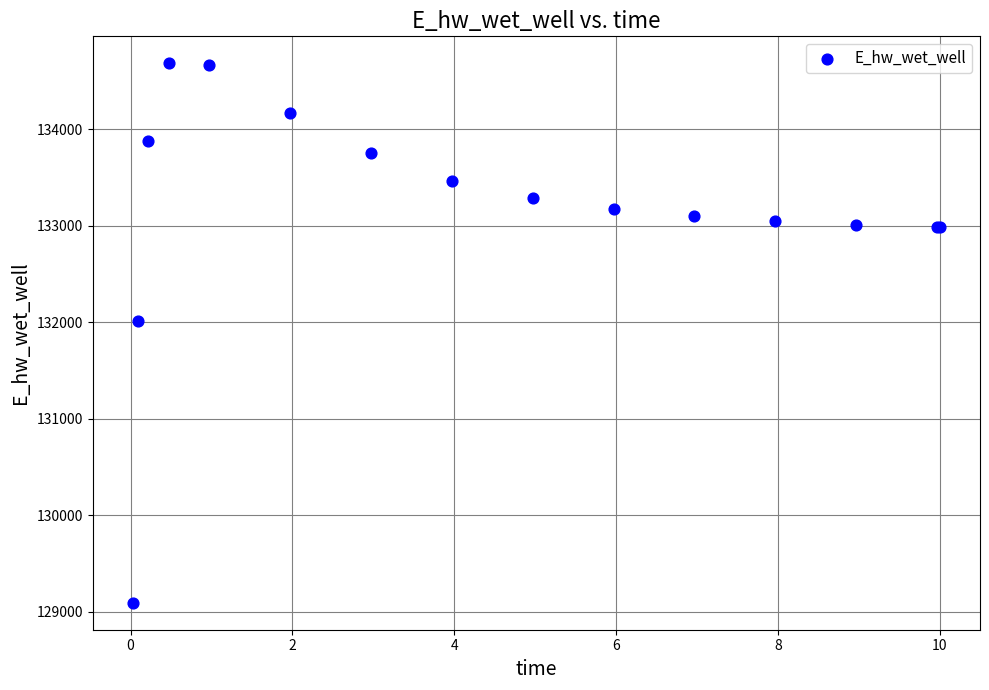

What Y value in the scatter plot is closest to 131889?

132010.8